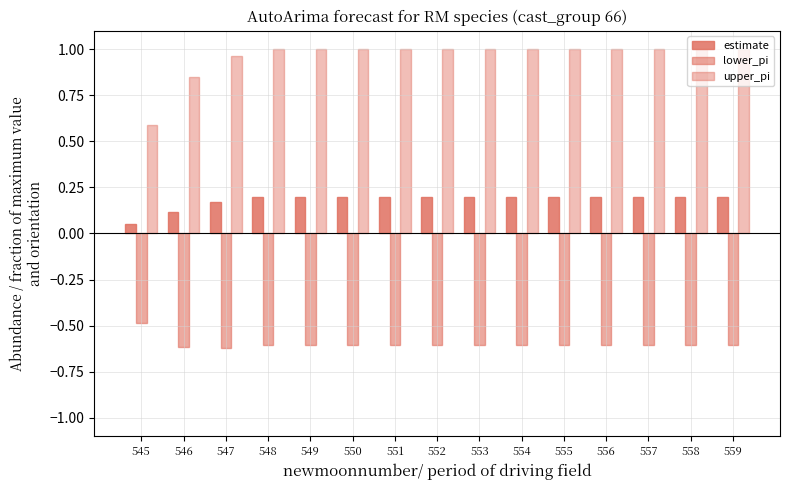

Which series has the largest total across all categories?

upper_pi